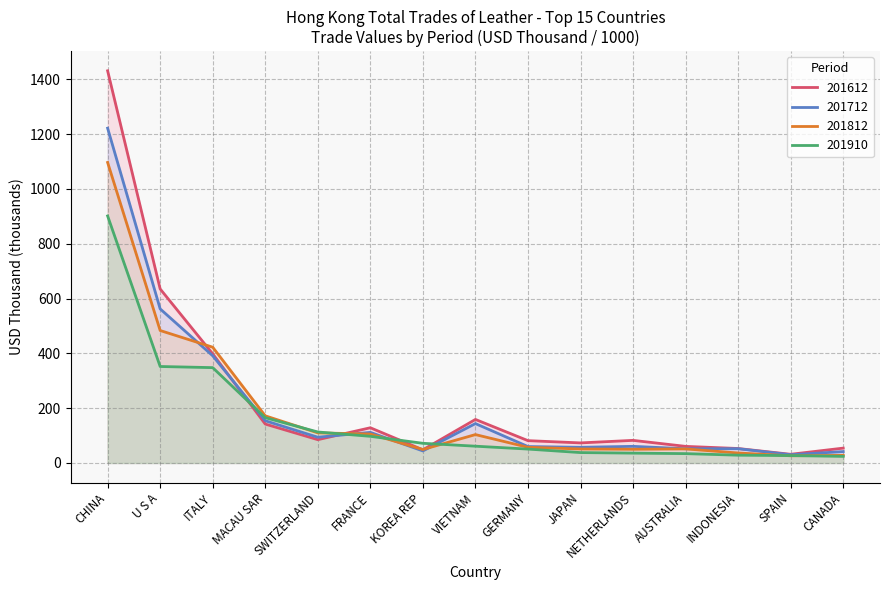

In 201612, how many points are higher than both neighbors (excluding endpoints)?

3